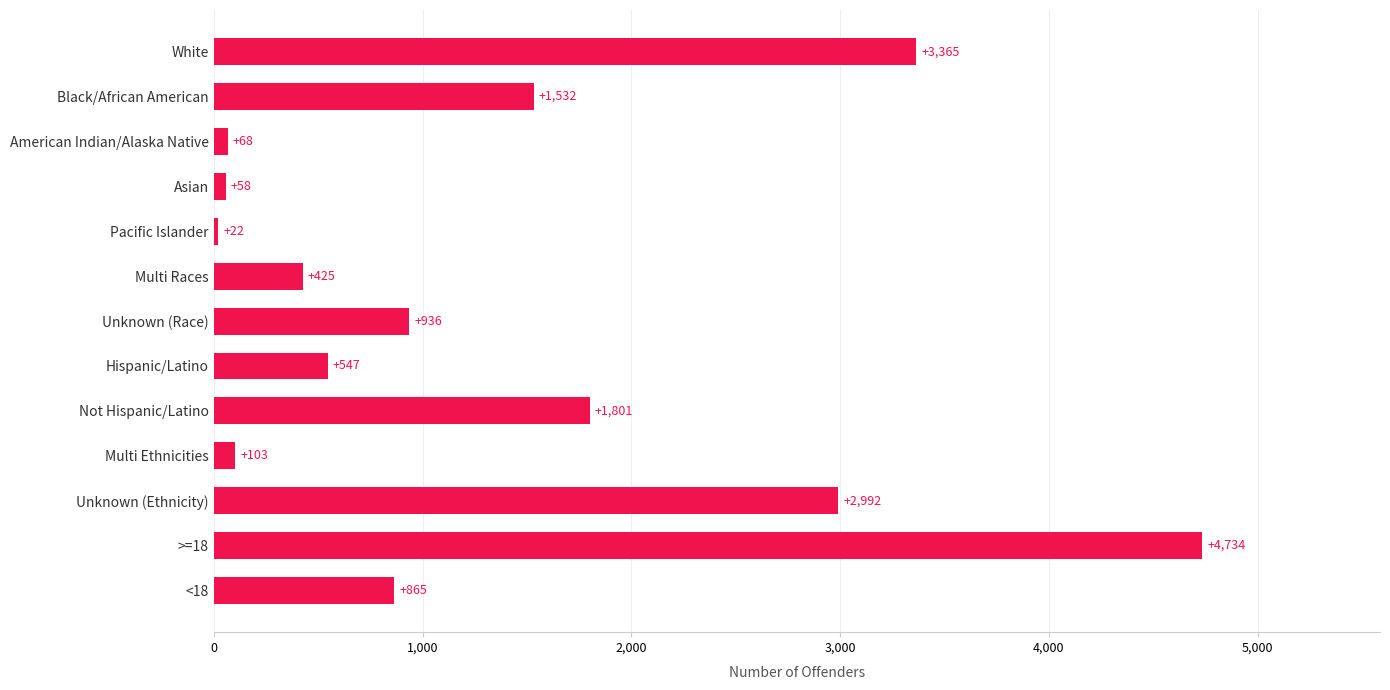

Reading bottom to top, what are all the values shown in this chart?

<18=865	>=18=4734	Unknown (Ethnicity)=2992	Multi Ethnicities=103	Not Hispanic/Latino=1801	Hispanic/Latino=547	Unknown (Race)=936	Multi Races=425	Pacific Islander=22	Asian=58	American Indian/Alaska Native=68	Black/African American=1532	White=3365